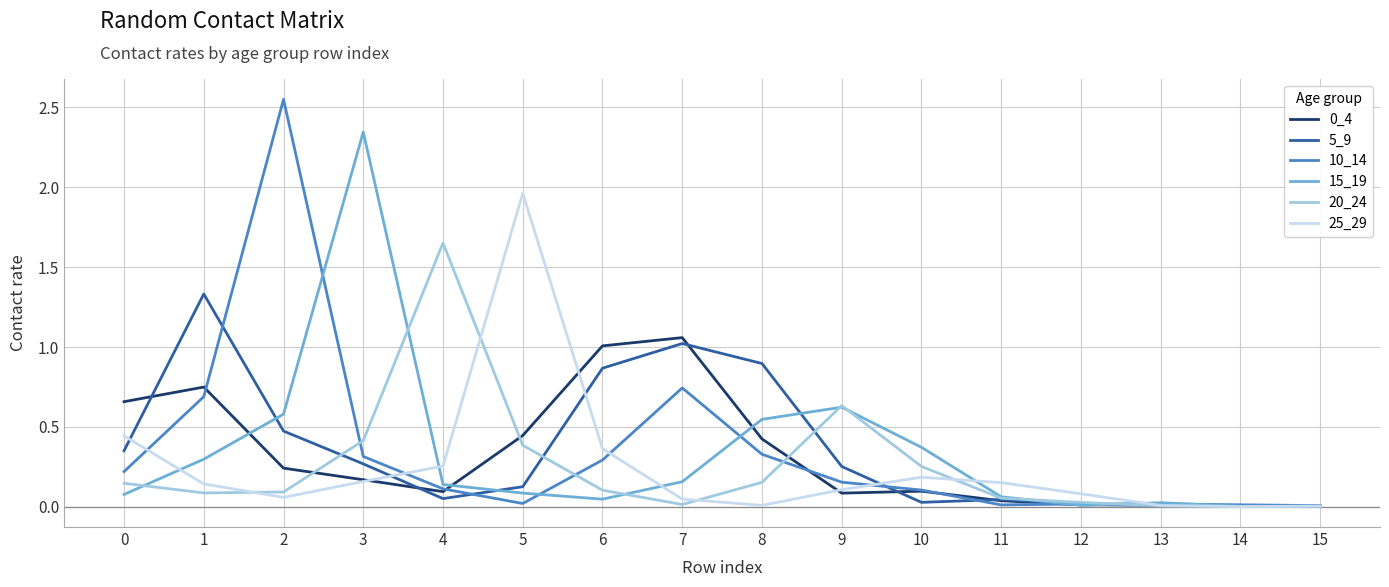

Is it true that 5_9 equals 1.0 at 7?

True